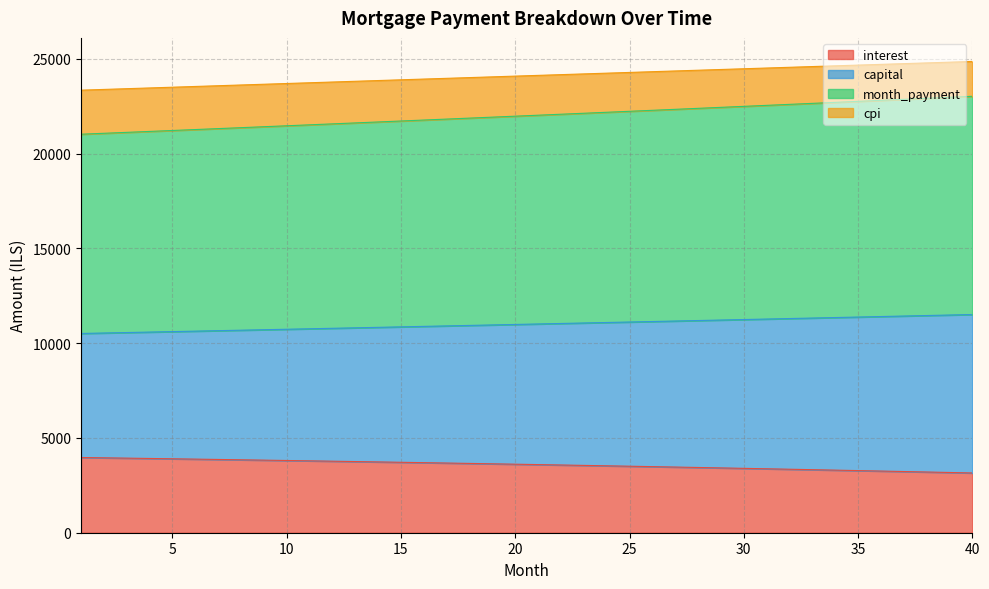

What is the smallest value displayed?

3151.7